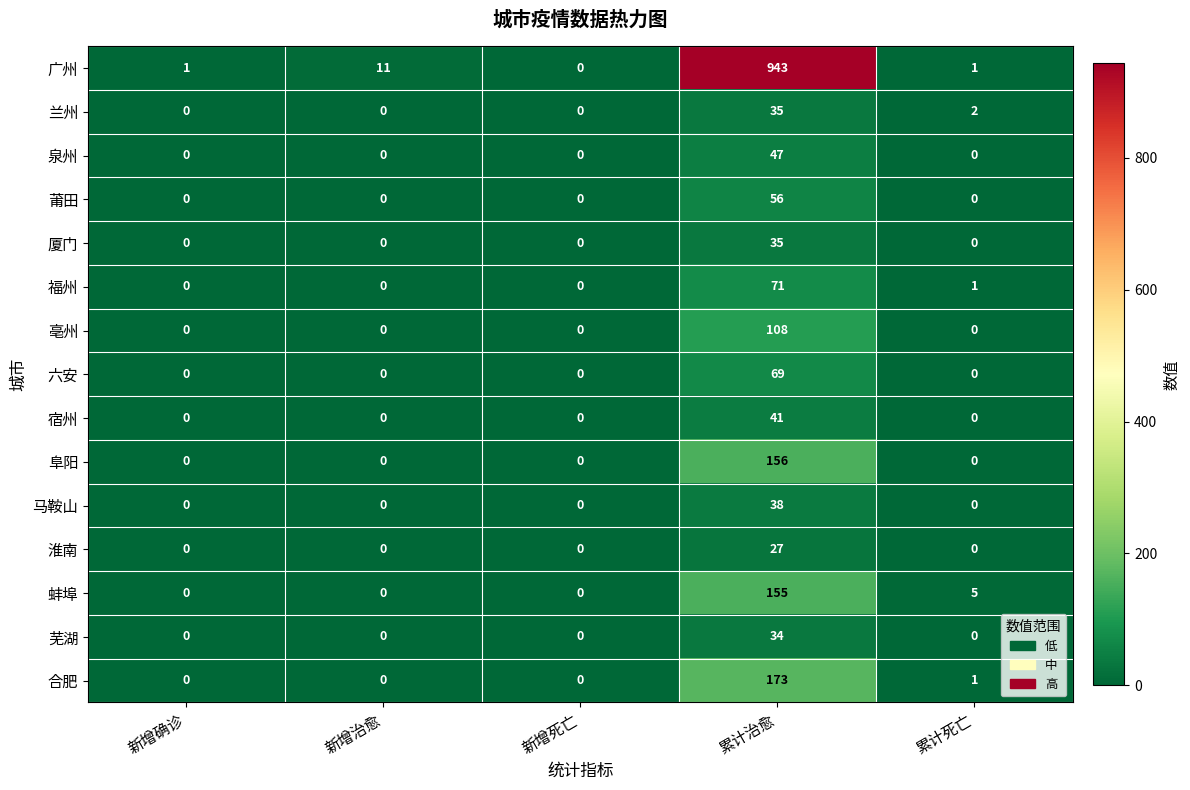

Between 累计治愈 and 累计死亡, which series saw the biggest shift?

广州